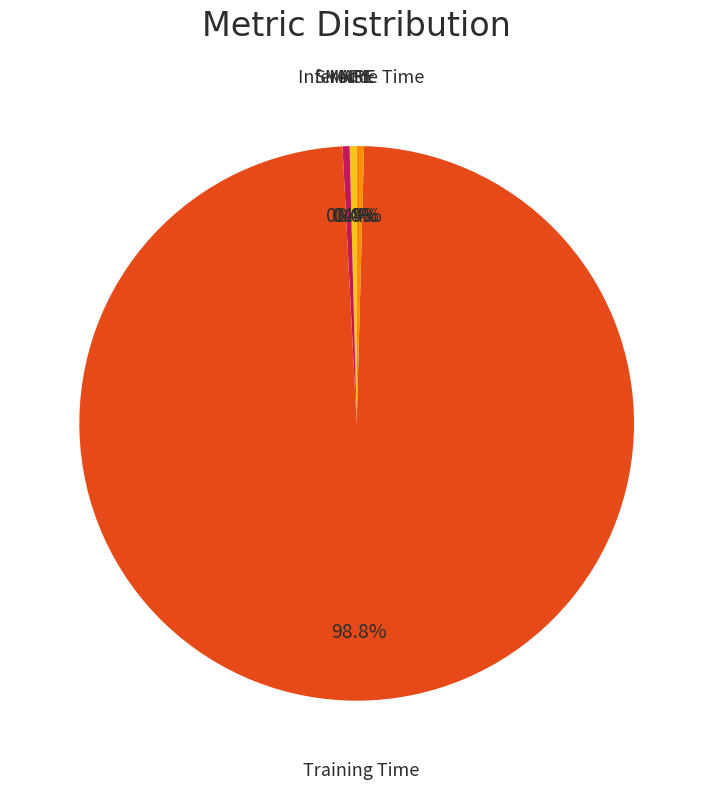

What percentage is NOT represented by Inference Time?

99.6%